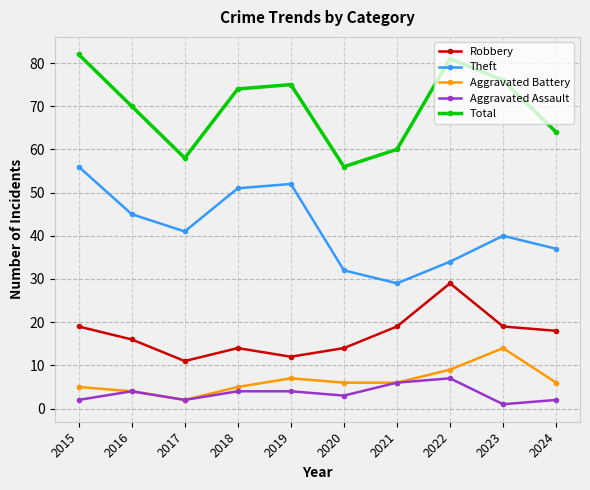

The value of Aggravated Battery at 2022 is 15. True or false?

False